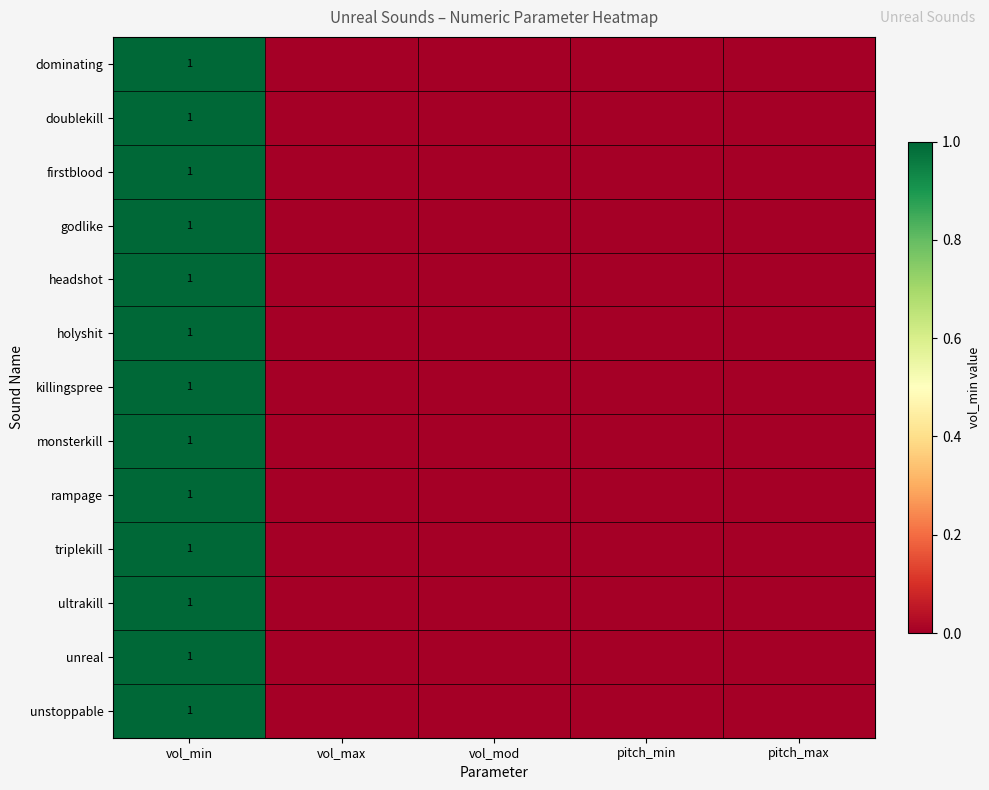

What is the difference between the maximum and minimum values in the ultrakill series?

1